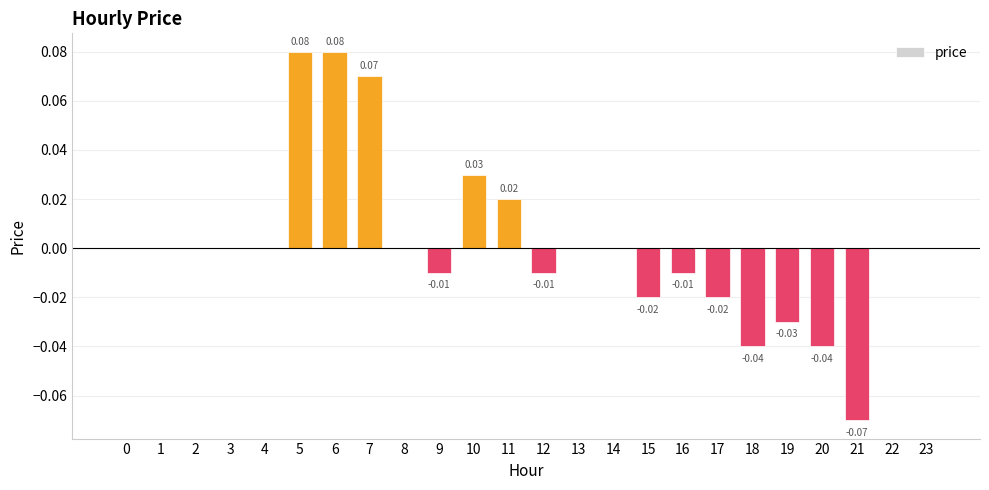

How many distinct data groups are displayed?

1